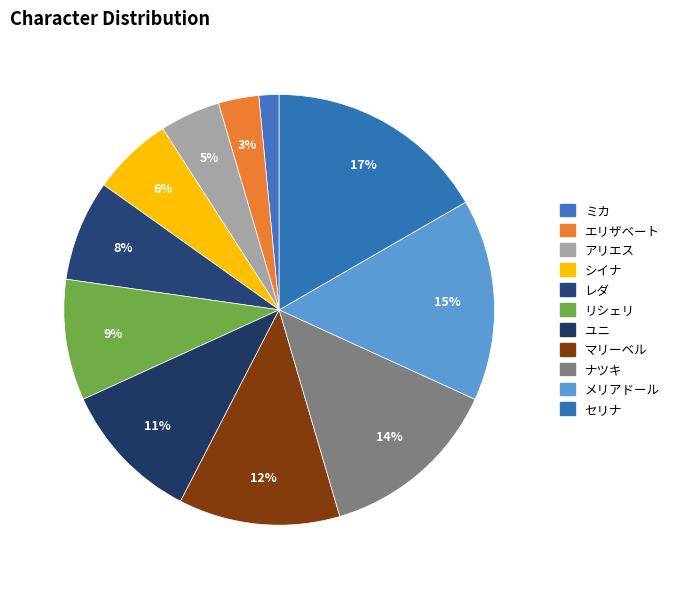

True or false: ユニ accounts for 11% of the total.

True